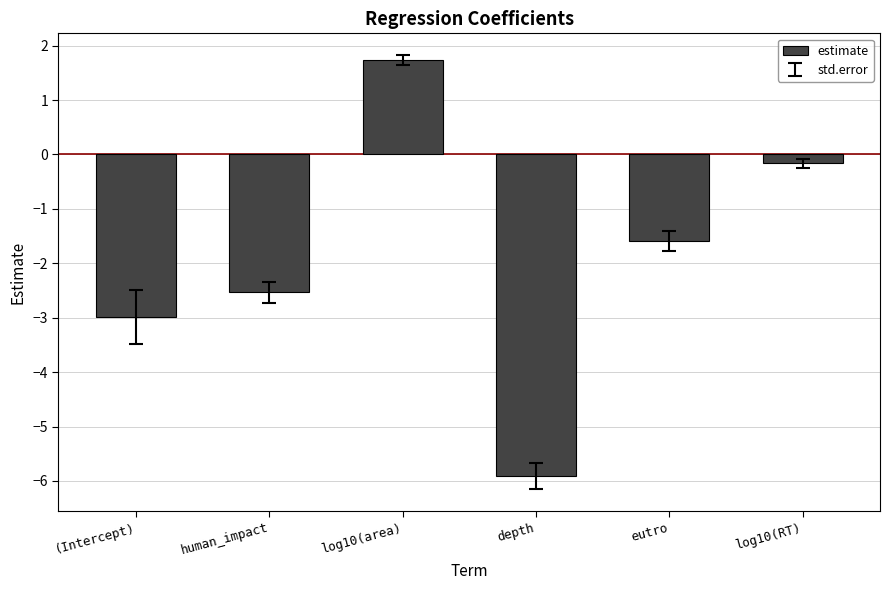

What is the label of the 3rd bar from the left?

log10(area)